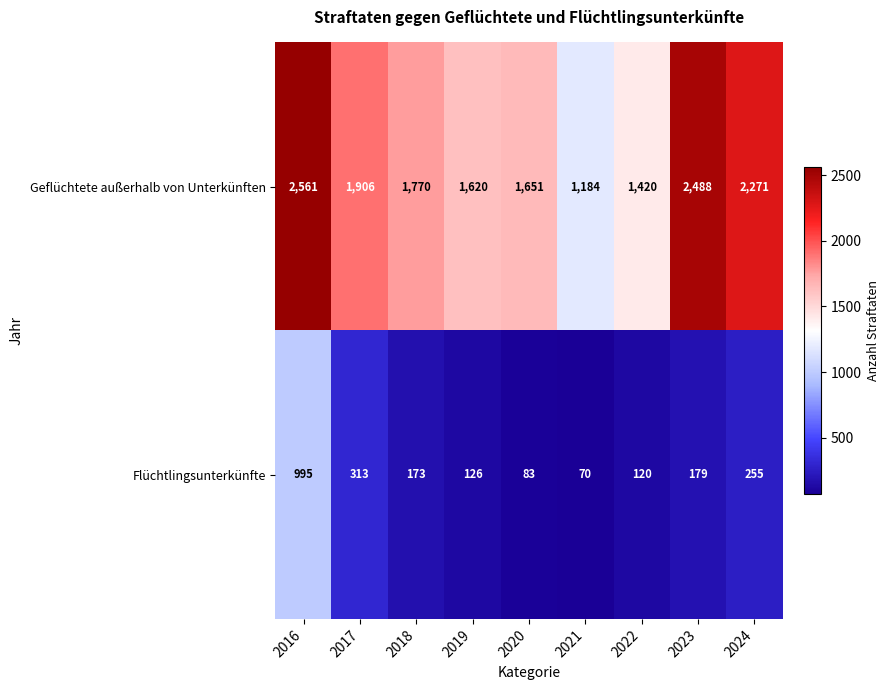

Which series has the widest spread of values?

Geflüchtete außerhalb von Unterkünften